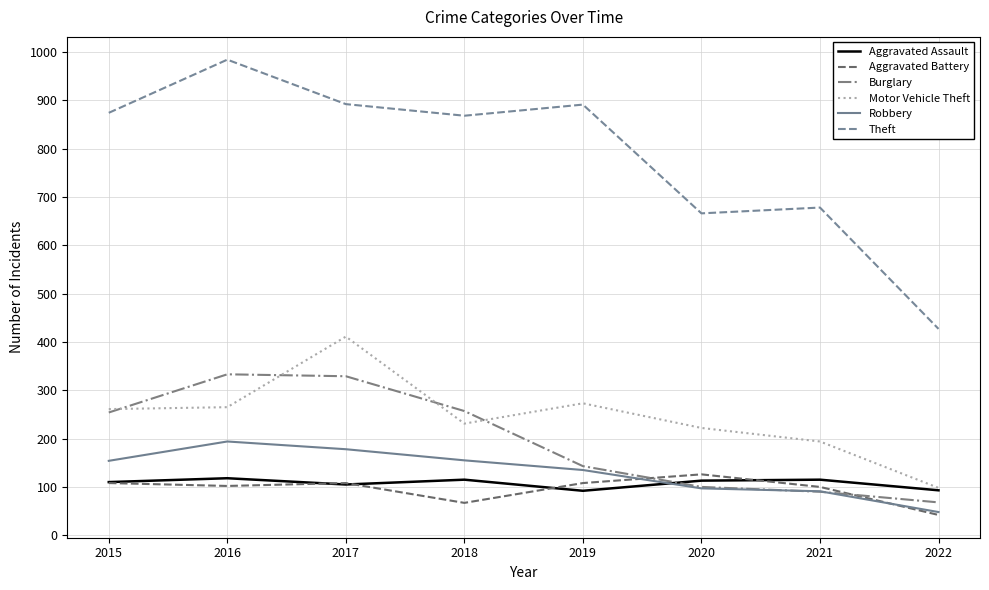

The value of Robbery at 2020 is 97. True or false?

True